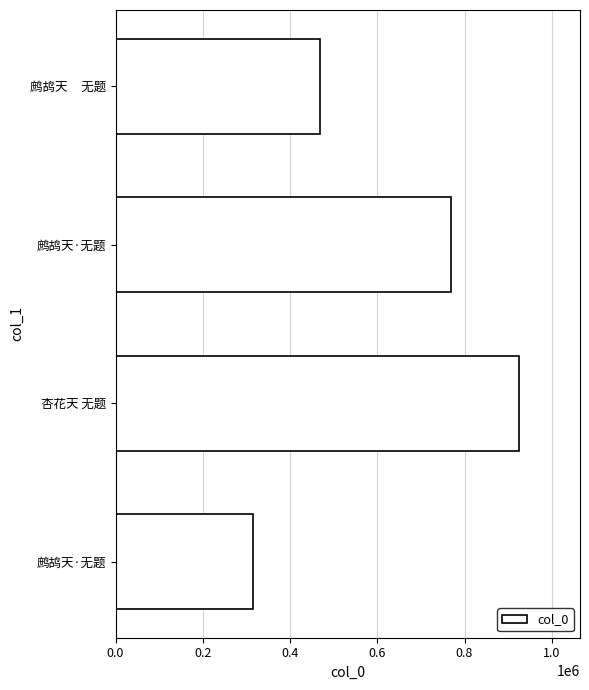

What is the maximum value shown in the chart?

925811